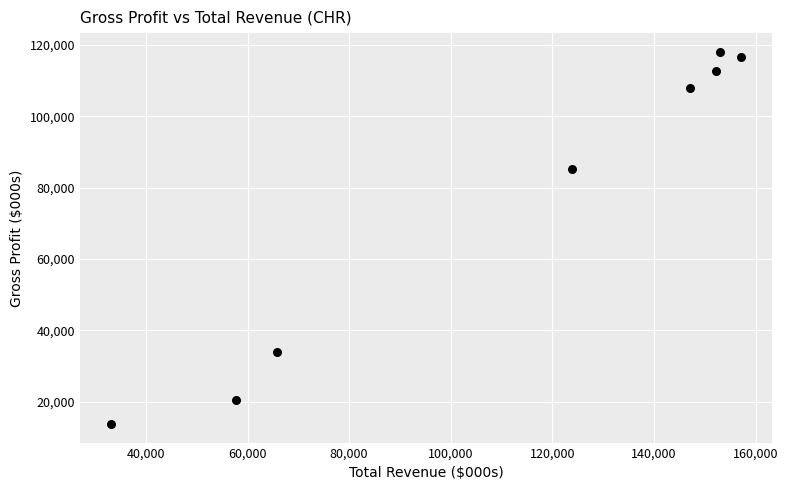

What Y value in the scatter plot is closest to 65950?

85300